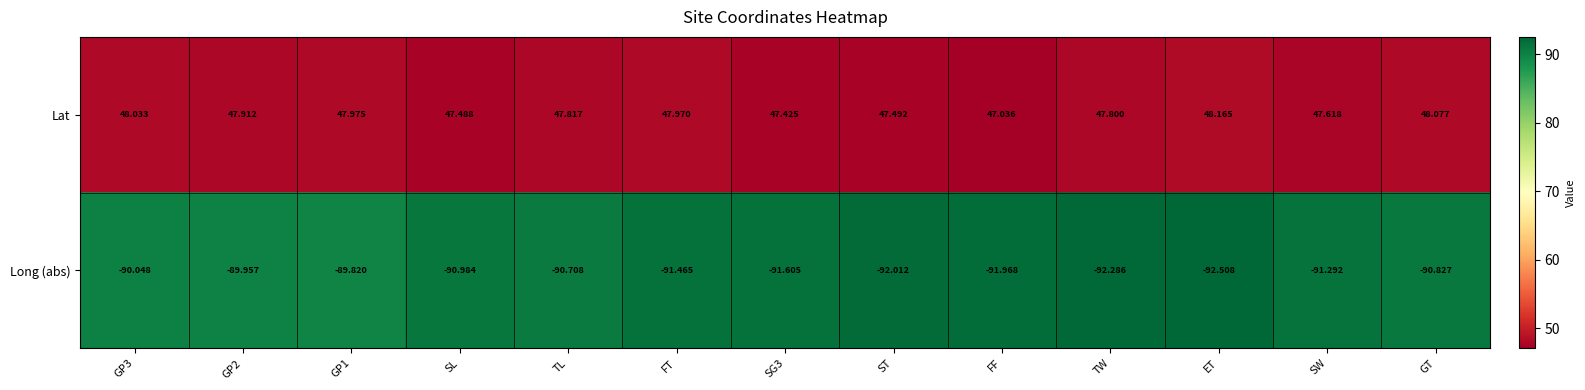

At which category is the sum across all series the highest?

GP1